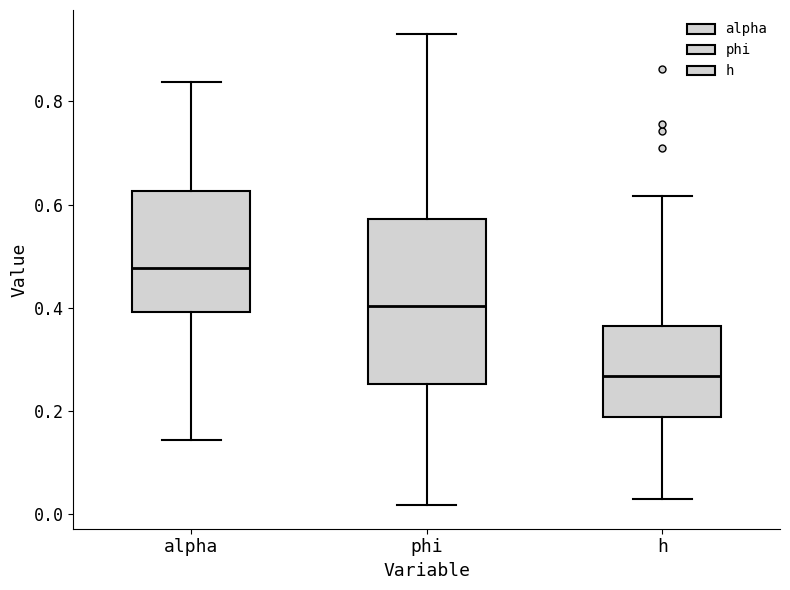

Which box is the tallest, from its lower edge to its upper edge?

phi